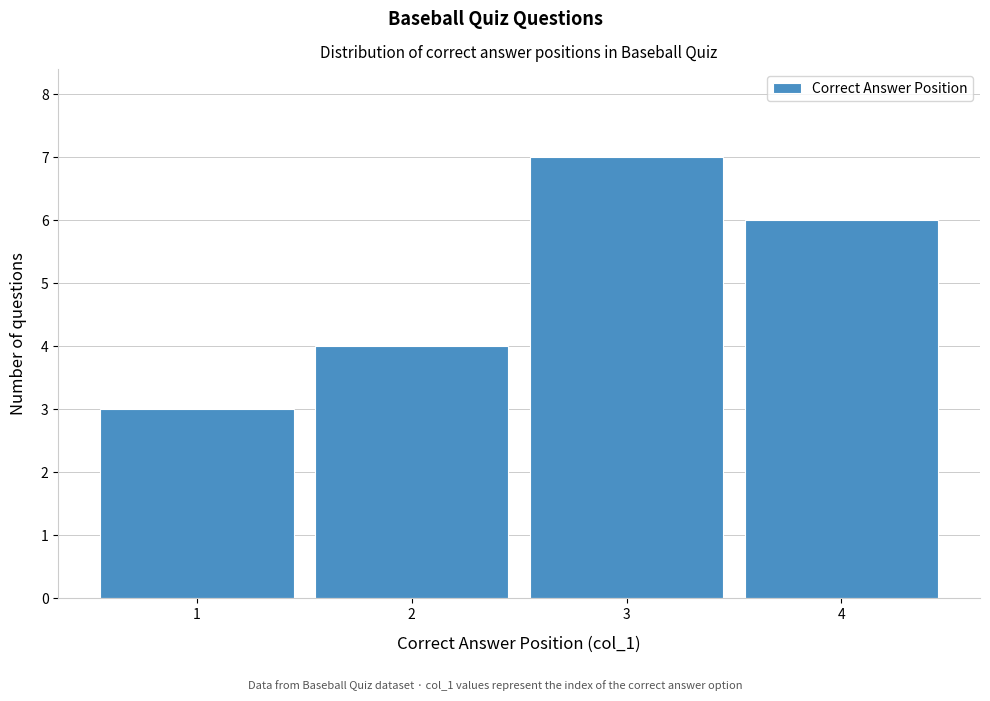

Reading left to right, list every bar in this chart as the range it spans on the x-axis followed by its height. The values are not printed on the chart, so give them approximately, as read against the axis.

0.5 to 1.5: 3
1.5 to 2.5: 4
2.5 to 3.5: 7
3.5 to 4.5: 6